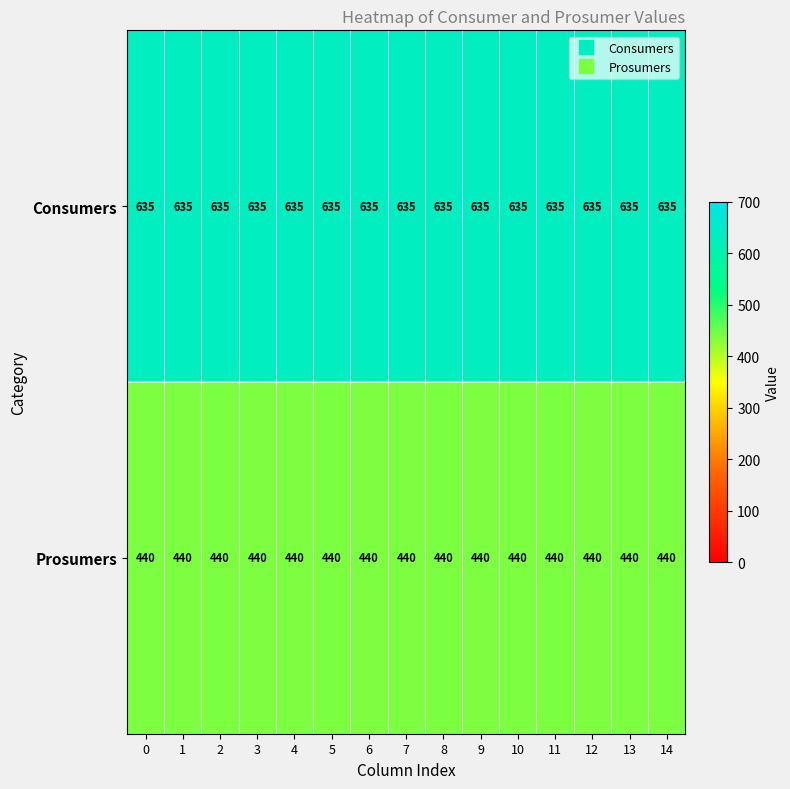

What is the smallest value displayed?

440